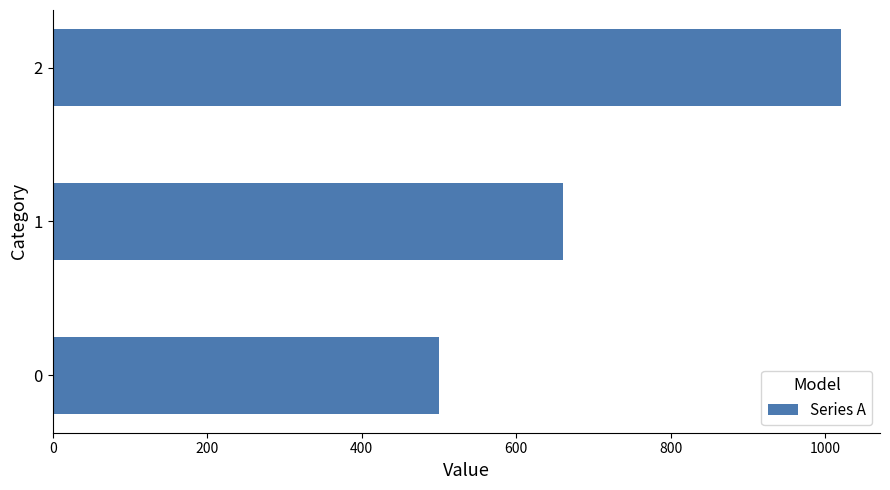

What is the ratio of the value at 2 to the value at 1?

1.5